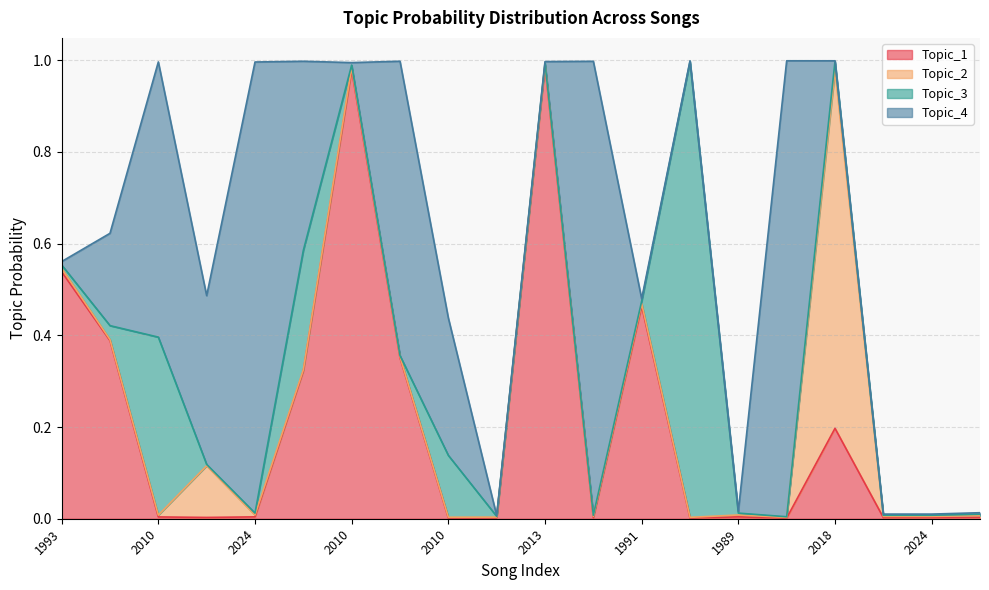

List the series in order of their overall mean, lowest first.

Topic_2, Topic_3, Topic_1, Topic_4